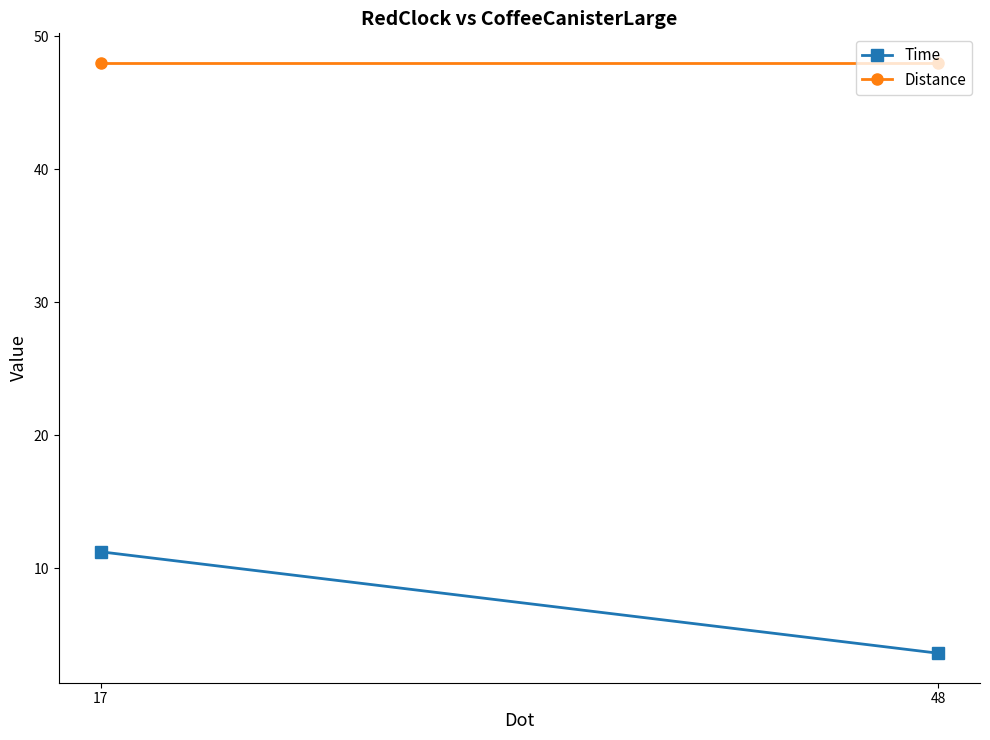

What is the difference between the Time values at 17 and 48?

7.6